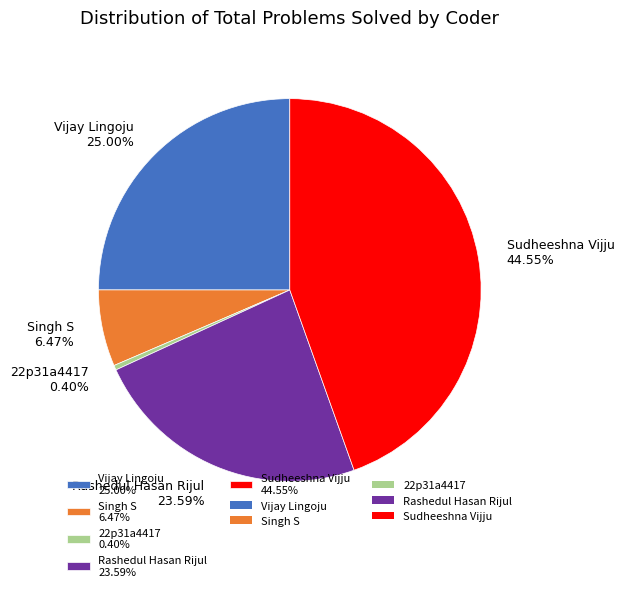

What percentage is the Vijay Lingoju slice, to the nearest percent?

25%